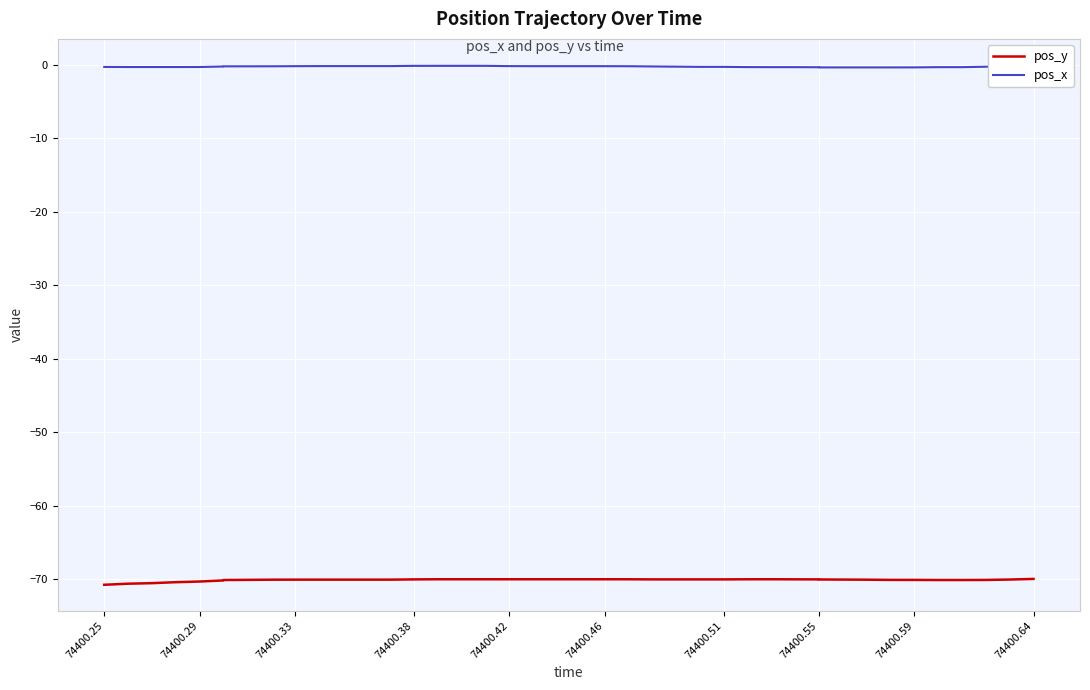

Rank the series by their maximum value, from lowest to highest.

pos_y, pos_x